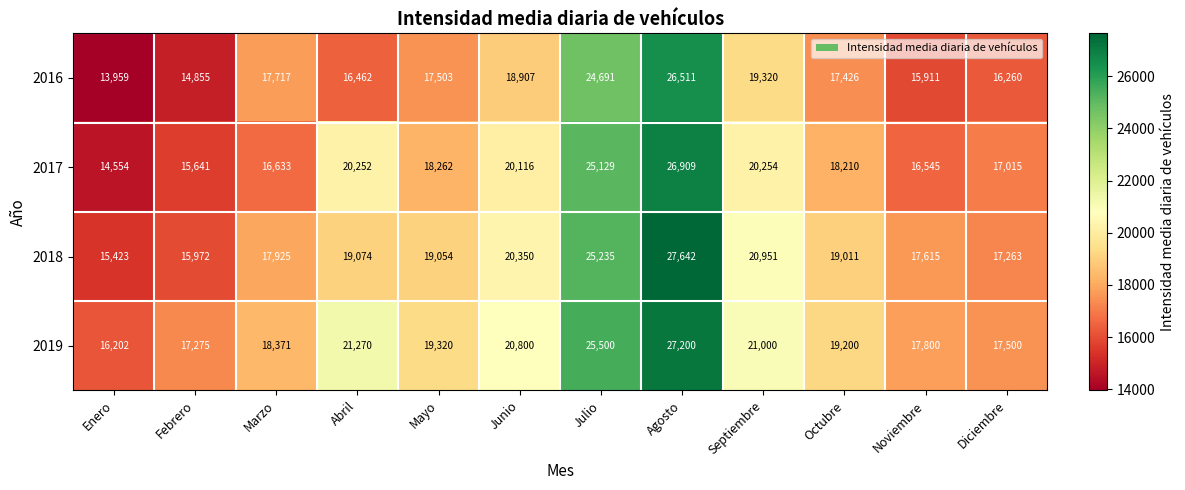

Which series changed the most between Septiembre and Diciembre?

2018